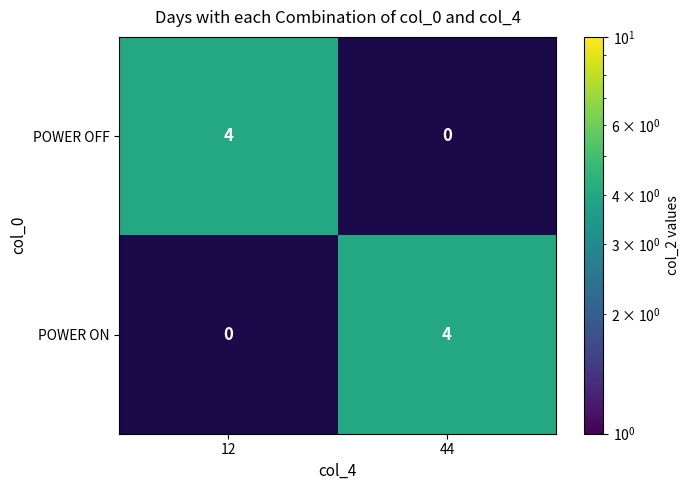

List the series in order of their peak value, lowest first.

POWER OFF, POWER ON